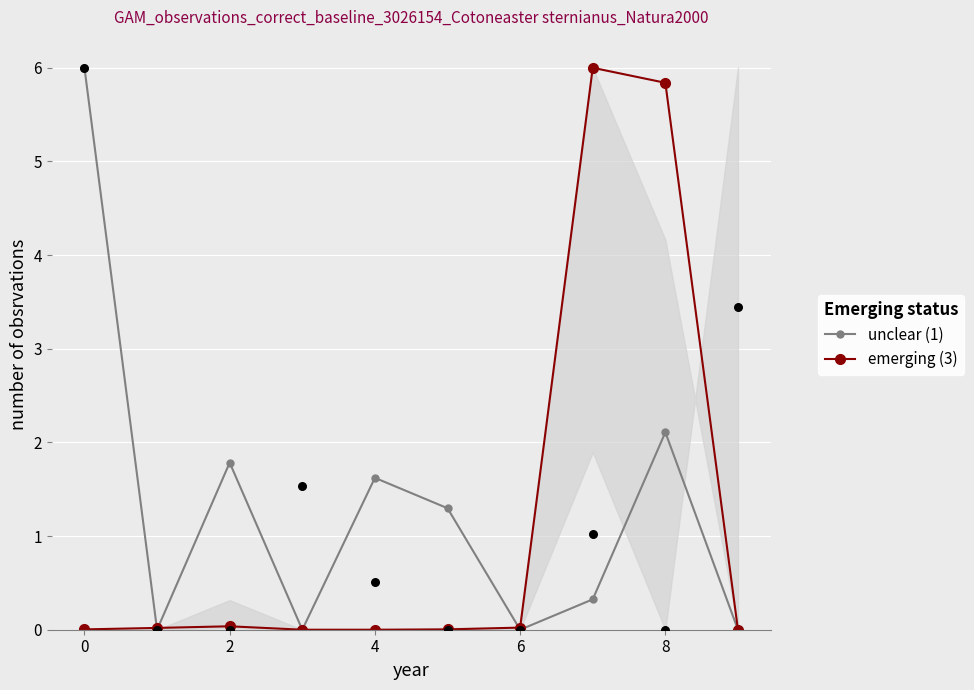

What is the total value across all series at 7?

6.3